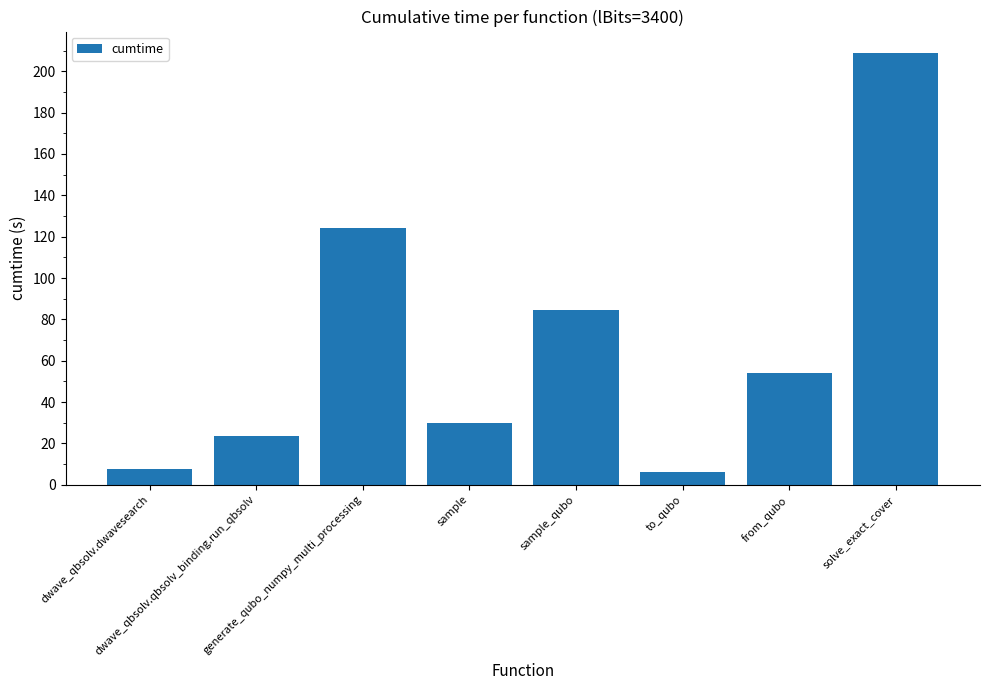

Reading left to right, transcribe all the data shown in this chart.

dwave_qbsolv.dwavesearch=7.9	dwave_qbsolv.qbsolv_binding.run_qbsolv=23.8	generate_qubo_numpy_multi_processing=124.2	sample=30.1	sample_qubo=84.5	to_qubo=6.2	from_qubo=54.1	solve_exact_cover=208.7